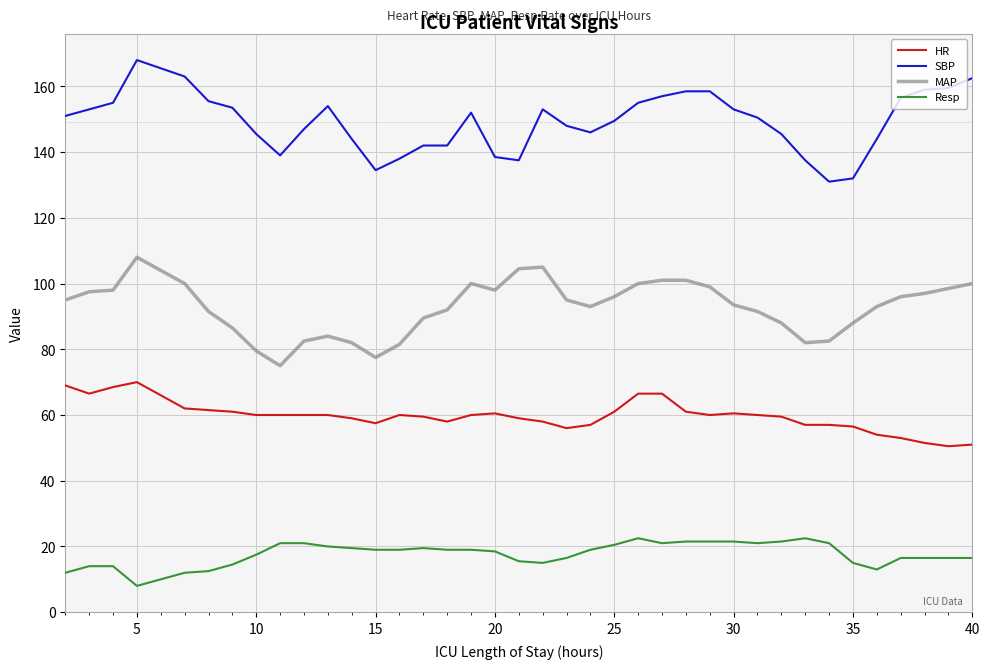

True or false: SBP and Resp cross at least once.

False